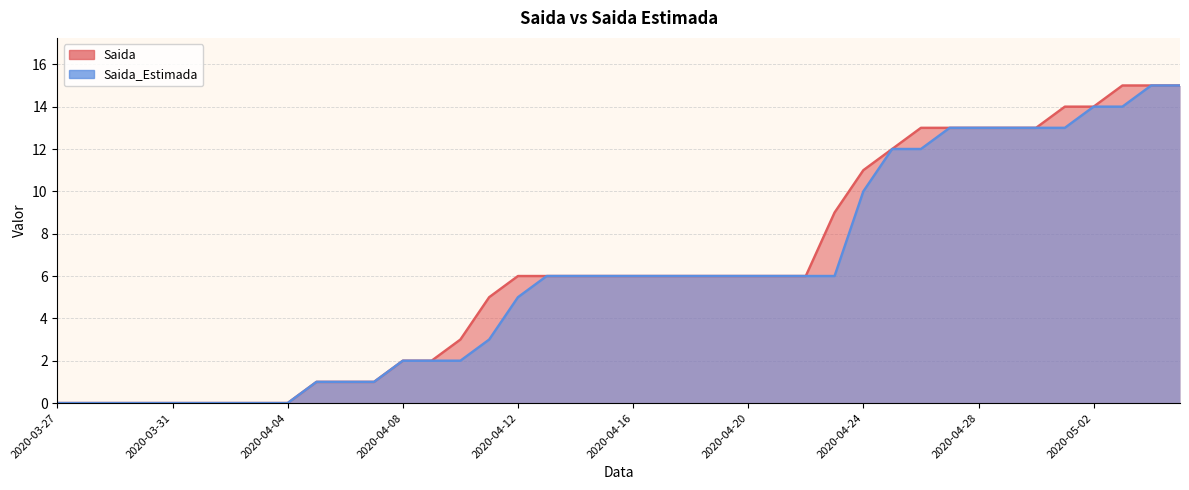

At 2020-04-03, list the series in order from smallest to largest.

Saida, Saida_Estimada